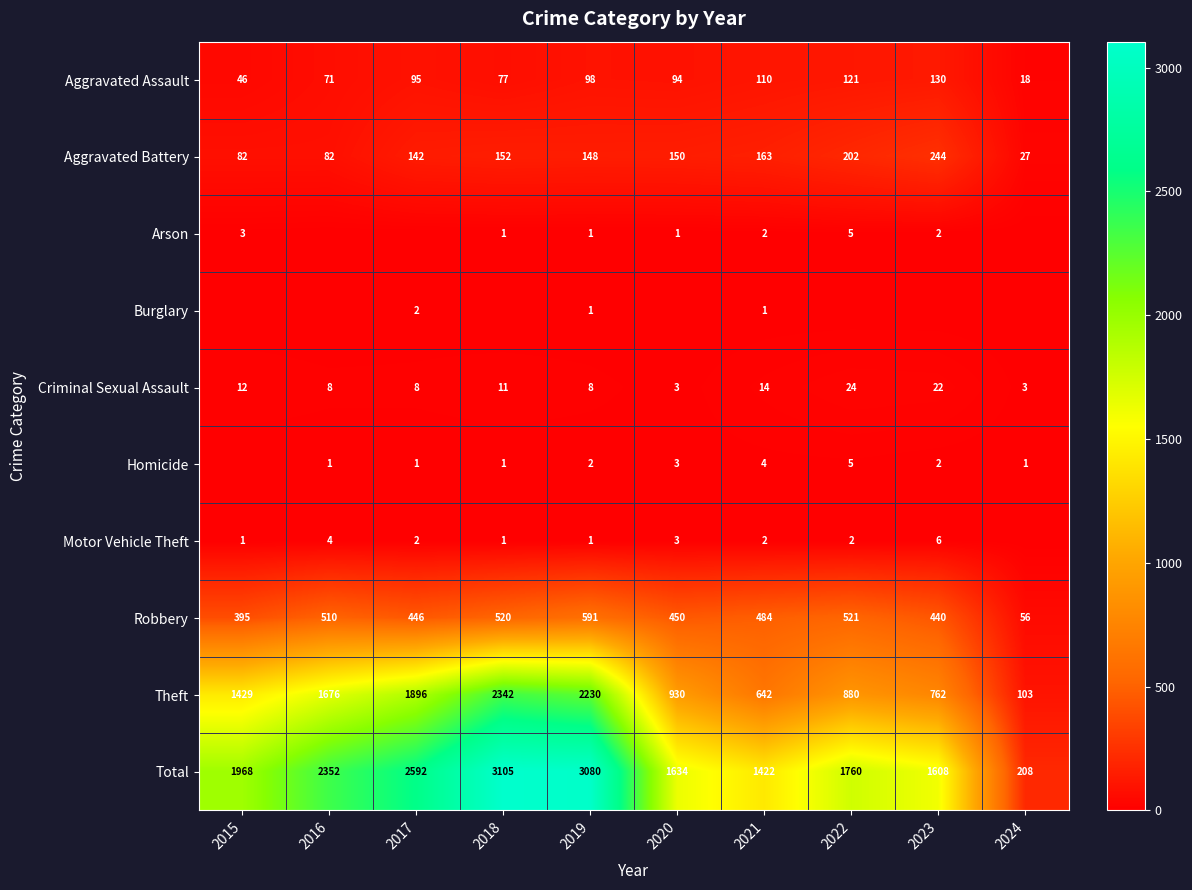

What is the total value across all series at 2021?

2844